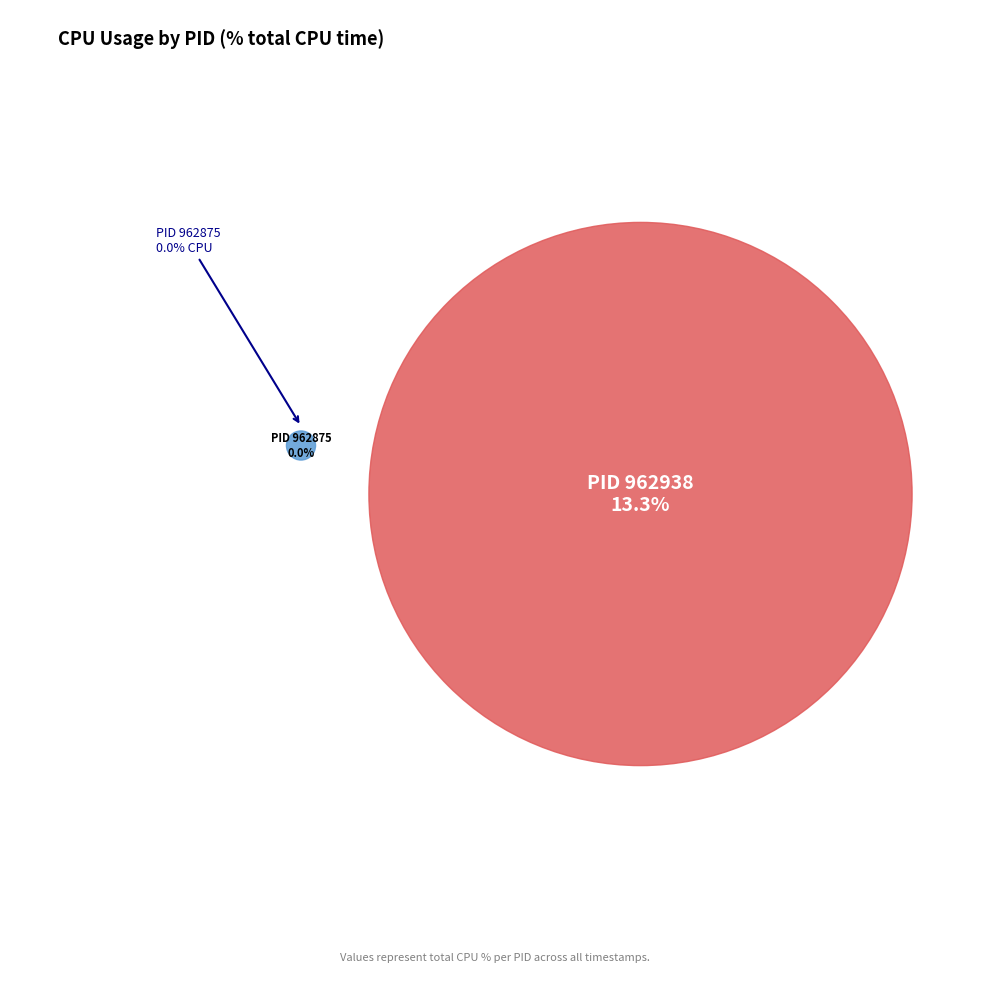

Which category has the smallest portion of the pie?

962875